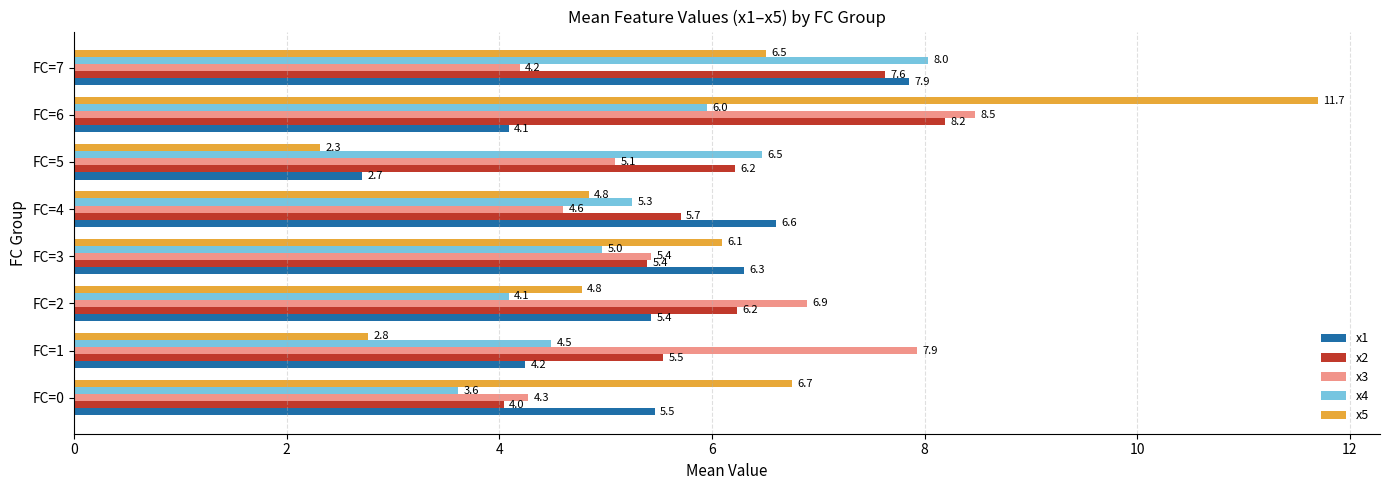

Which series has the largest total across all categories?

x2